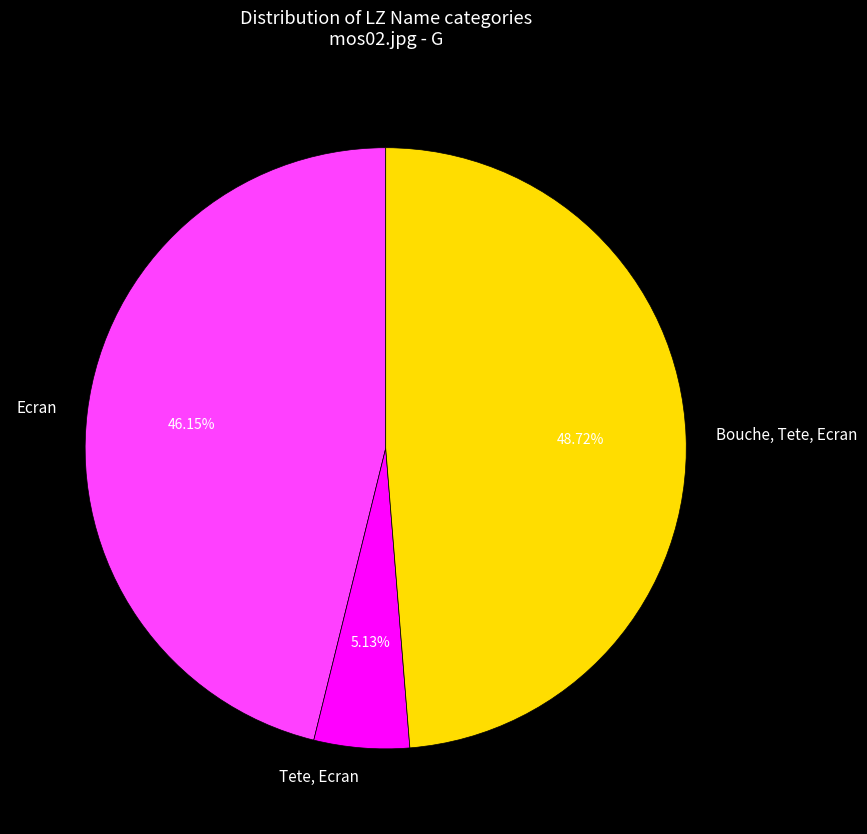

How many slices are in this pie chart?

3